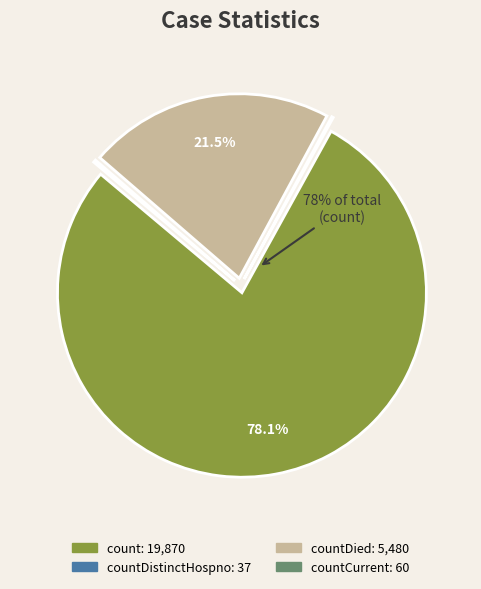

Does any single category account for the majority?

Yes